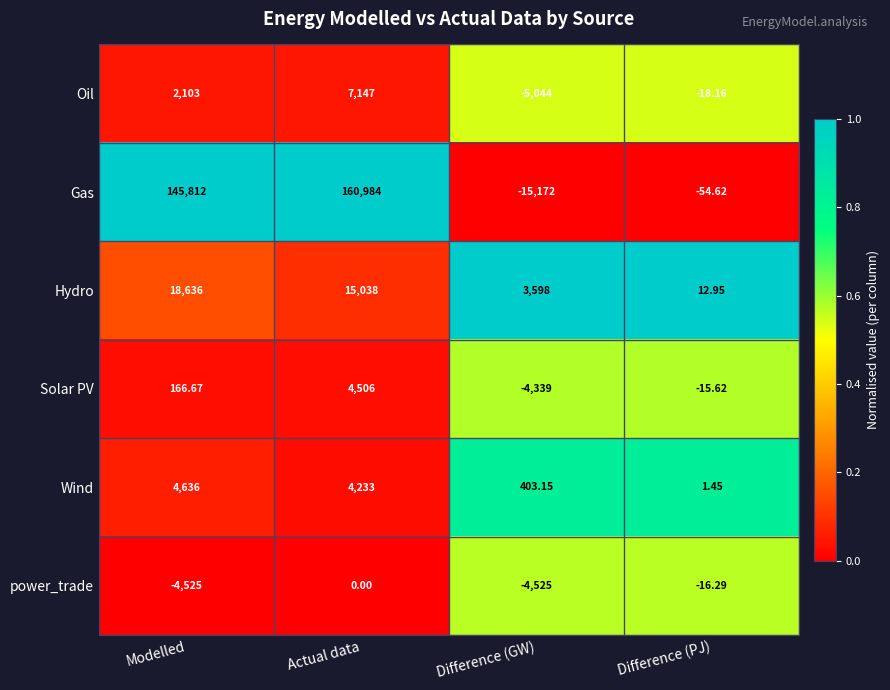

At which category is the sum across all series the highest?

Actual data